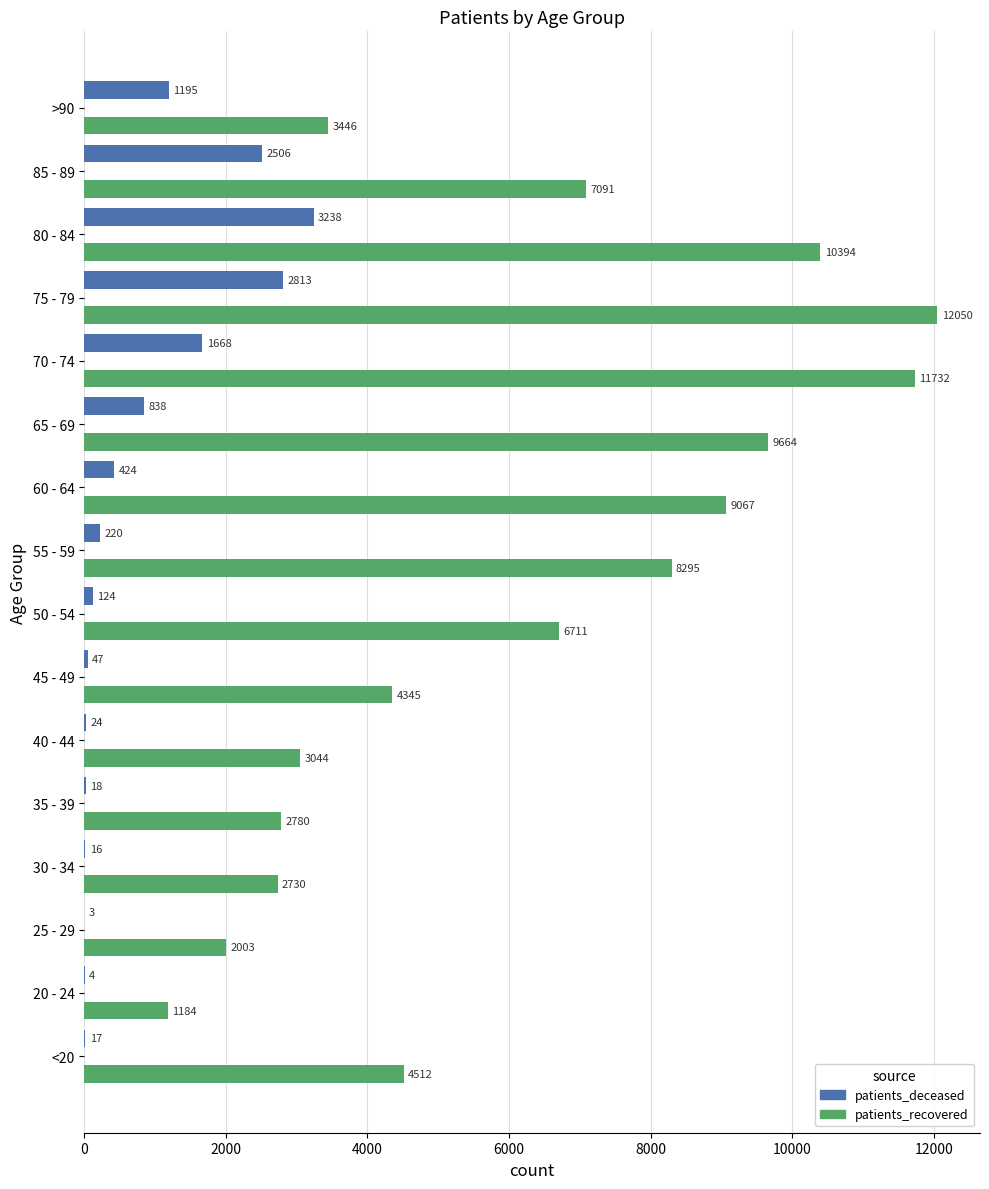

True or false: patients_recovered has a value of 2003 at 25 - 29.

True